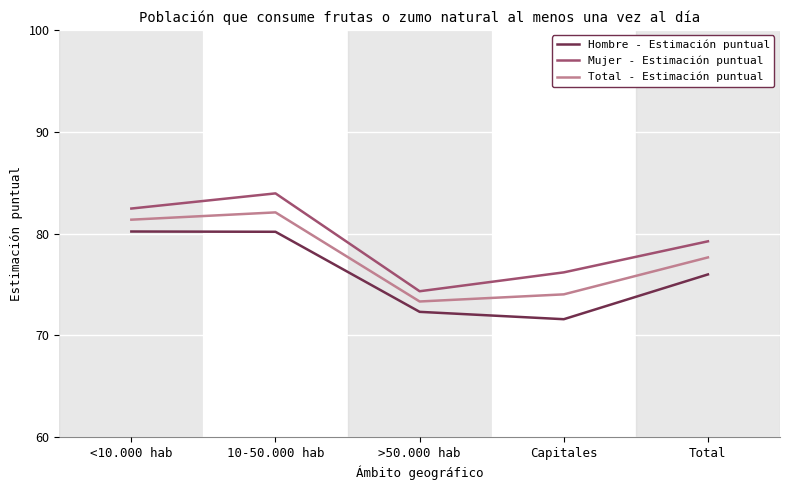

How many series are shown in this chart?

3